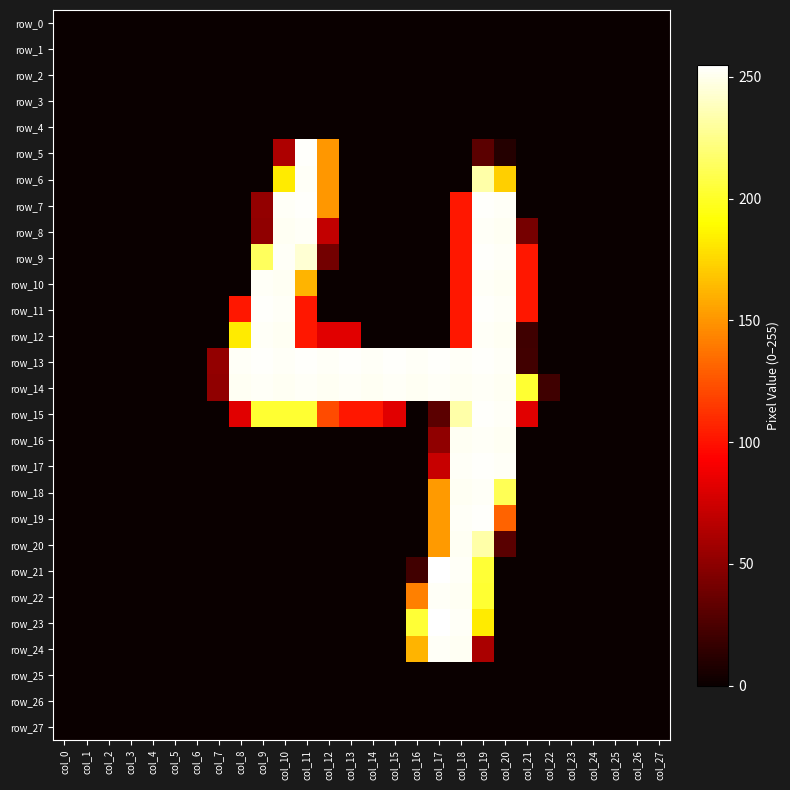

What is the difference between the second highest and second lowest values in the row_23 series?

253